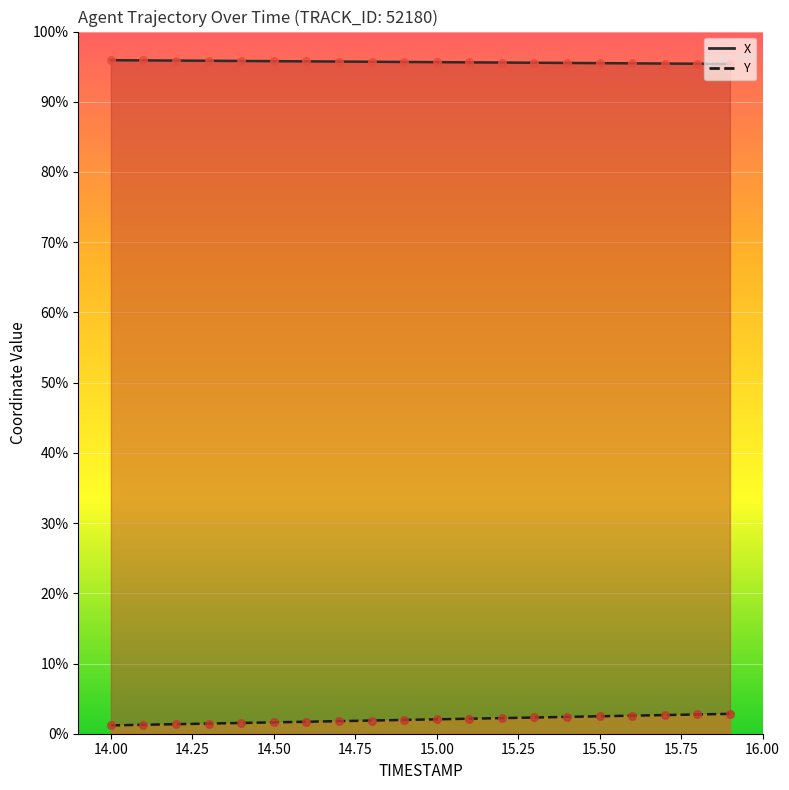

Which series contains the lowest Y value?

Y